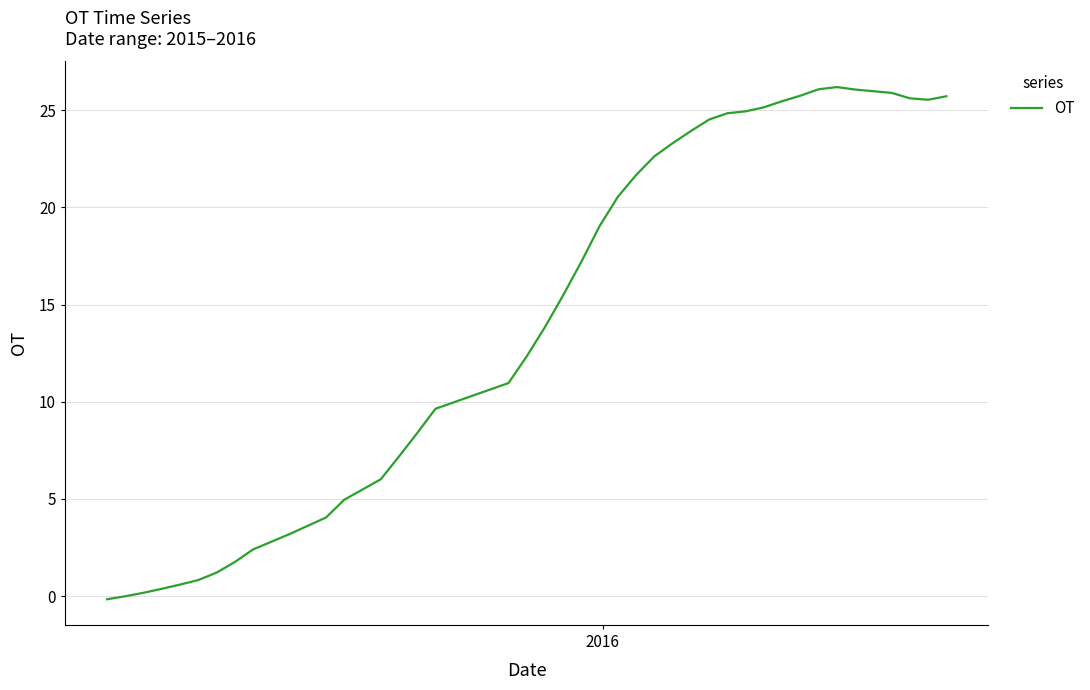

What is the difference between the maximum and minimum values?

26.4